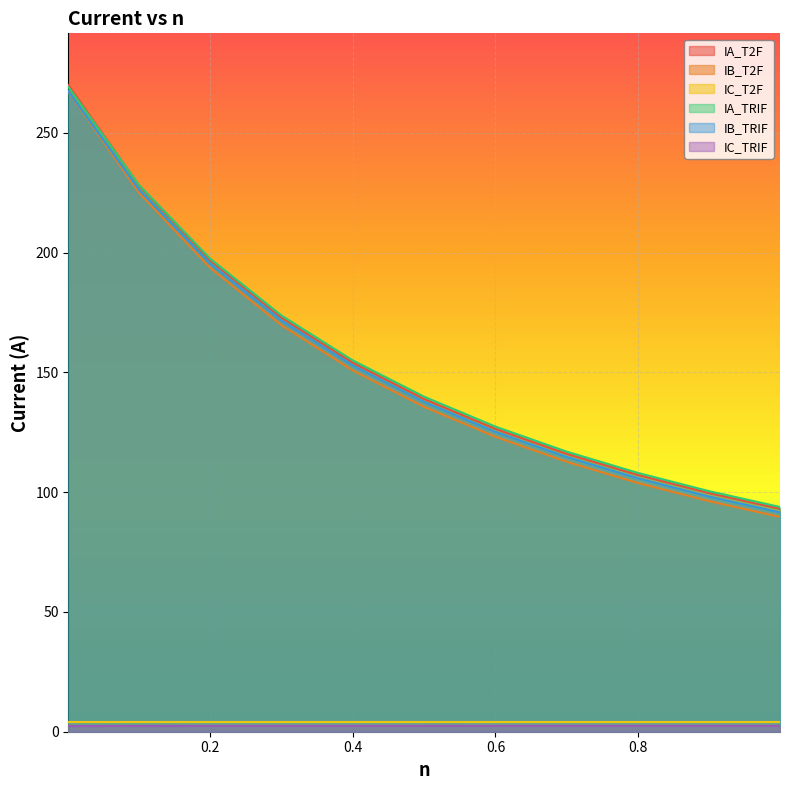

Which category has the highest value across all series?

0.001